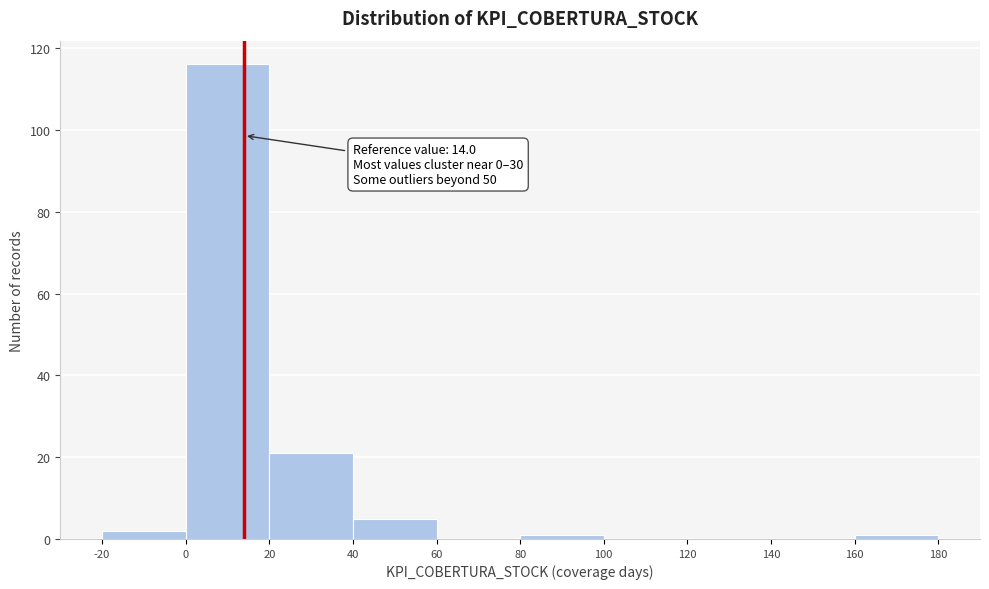

Which range on the x-axis has the tallest bar?

0 to 20